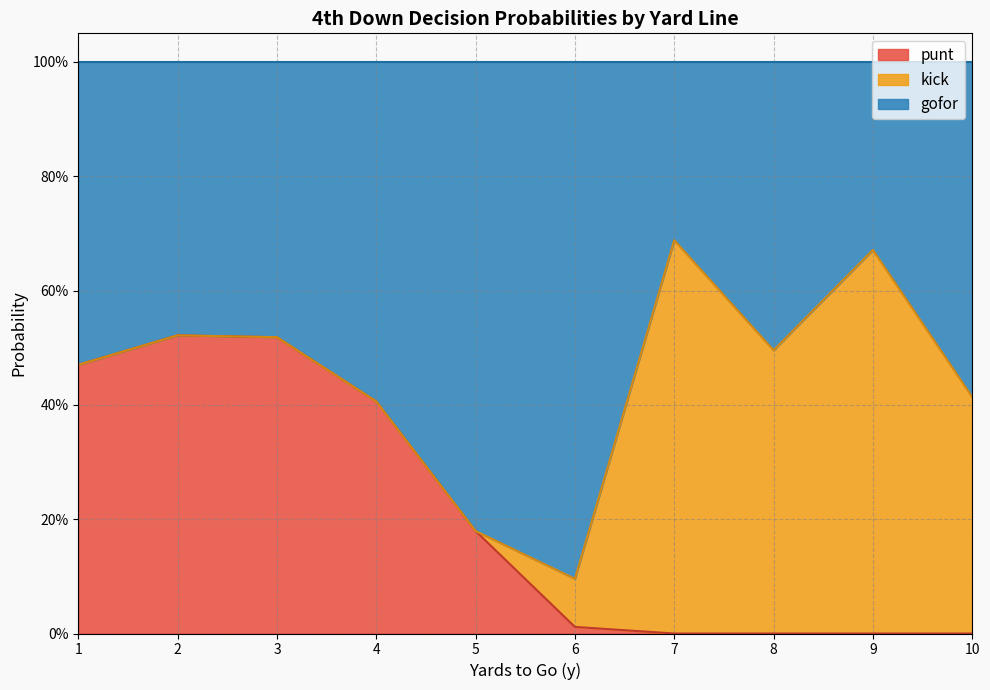

How many interior local peaks does the kick series have?

4